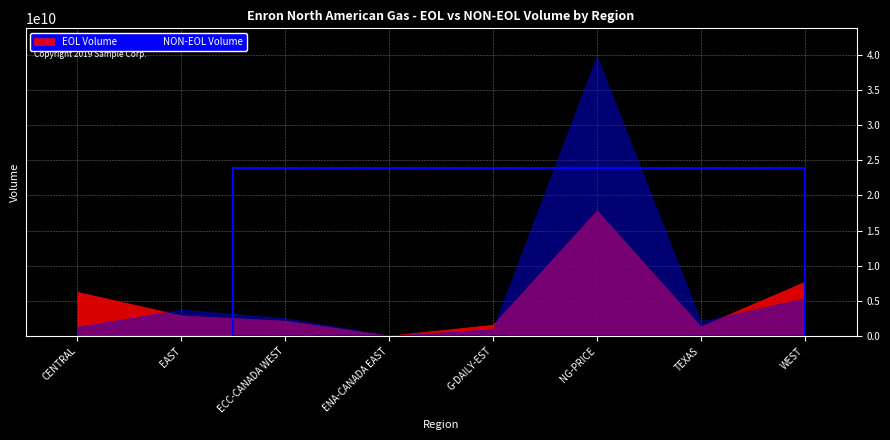

Is the value of EOL Volume at WEST greater than the value of NON-EOL Volume at CENTRAL?

Yes